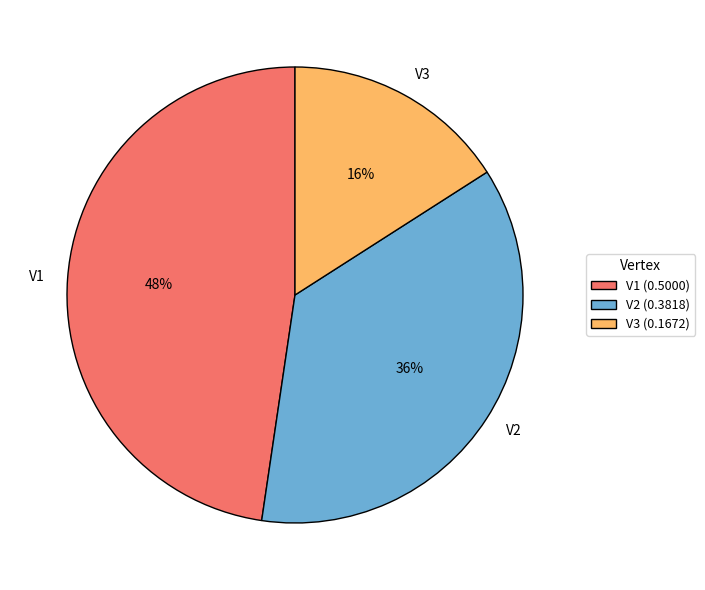

Does any single category account for the majority?

No